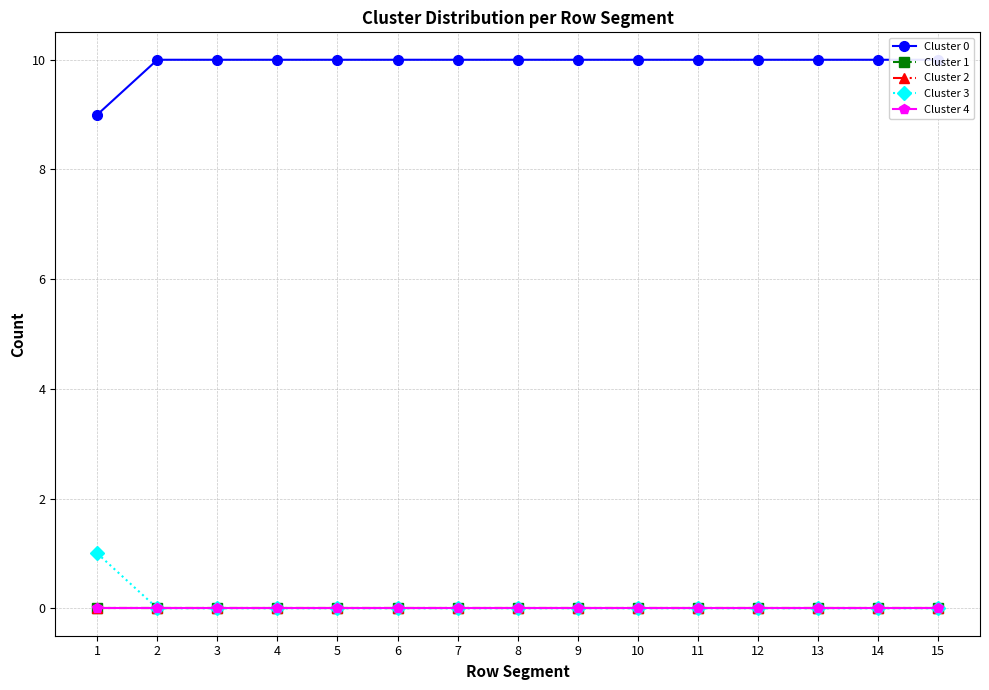

At which label is Cluster 0 closest to 9?

1